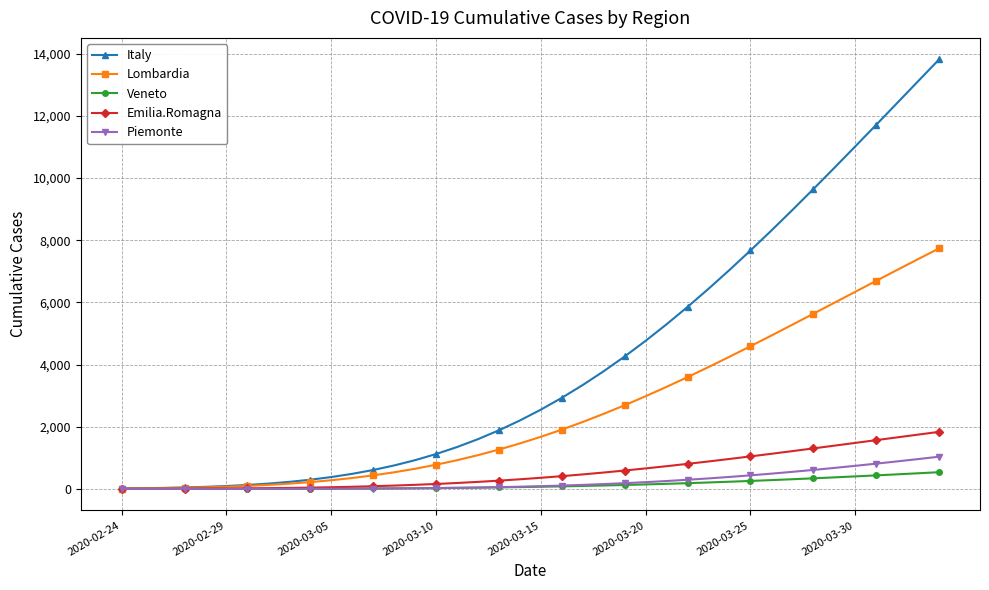

Which series has the largest range (max minus min)?

Italy